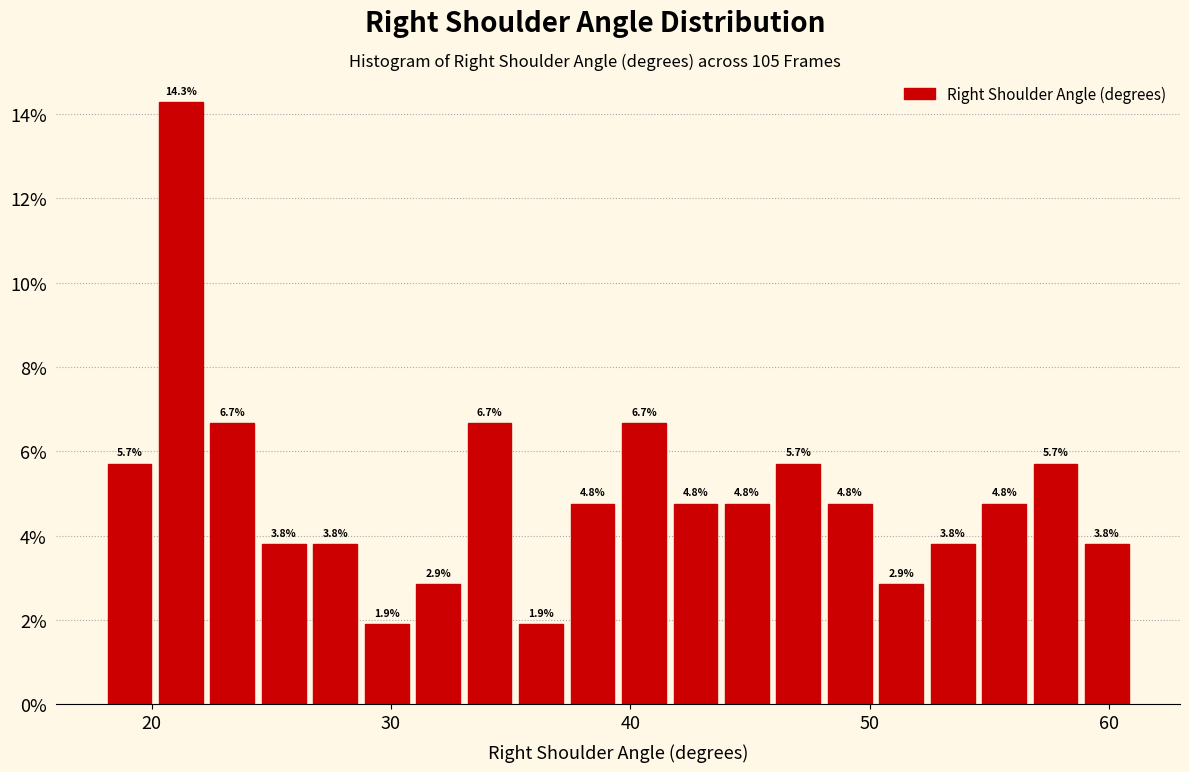

Read against the x-axis, roughly where is the centre of the tallest bar?

21